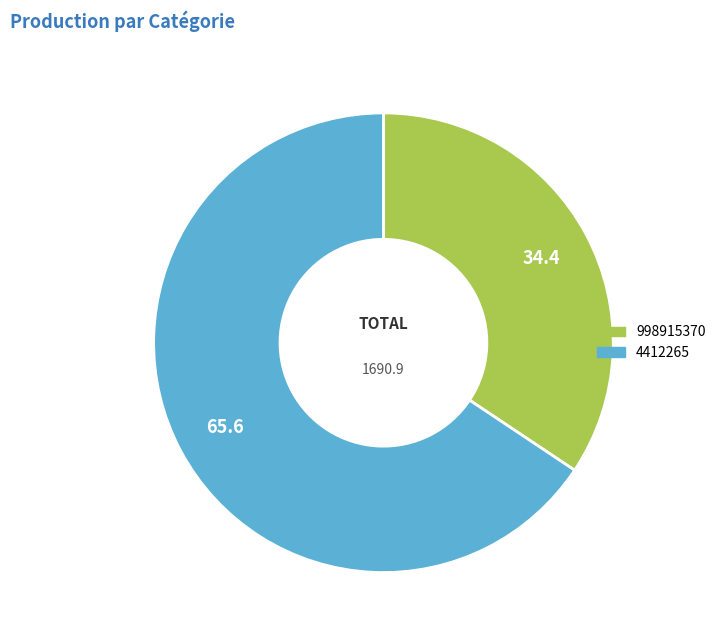

What is the majority slice?

4412265